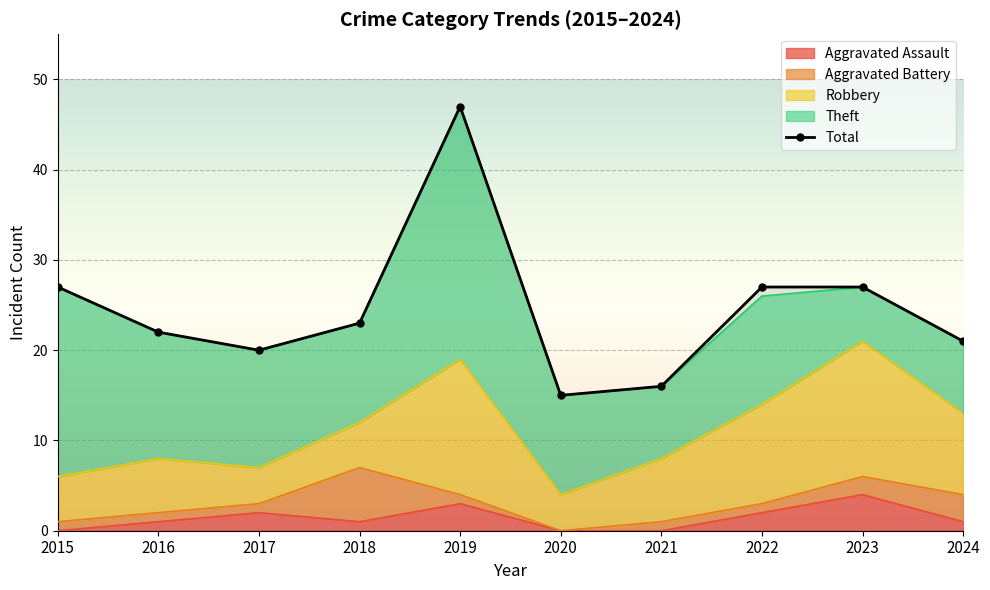

What is the difference between the maximum and second lowest values?

31